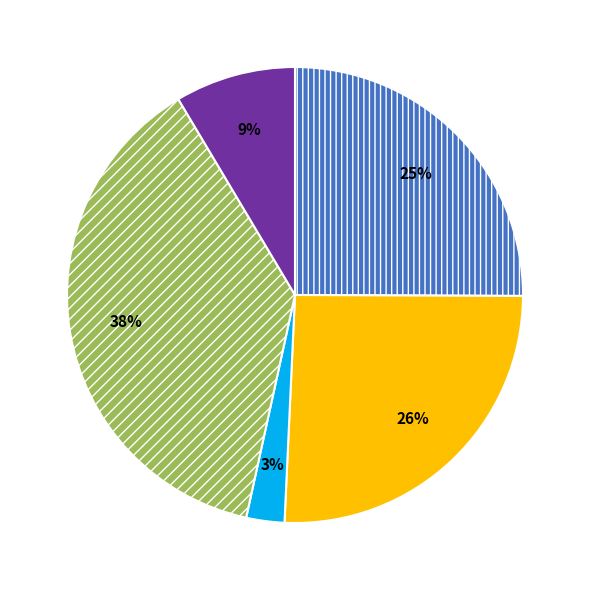

To the nearest percent, what is the average slice percentage?

20%